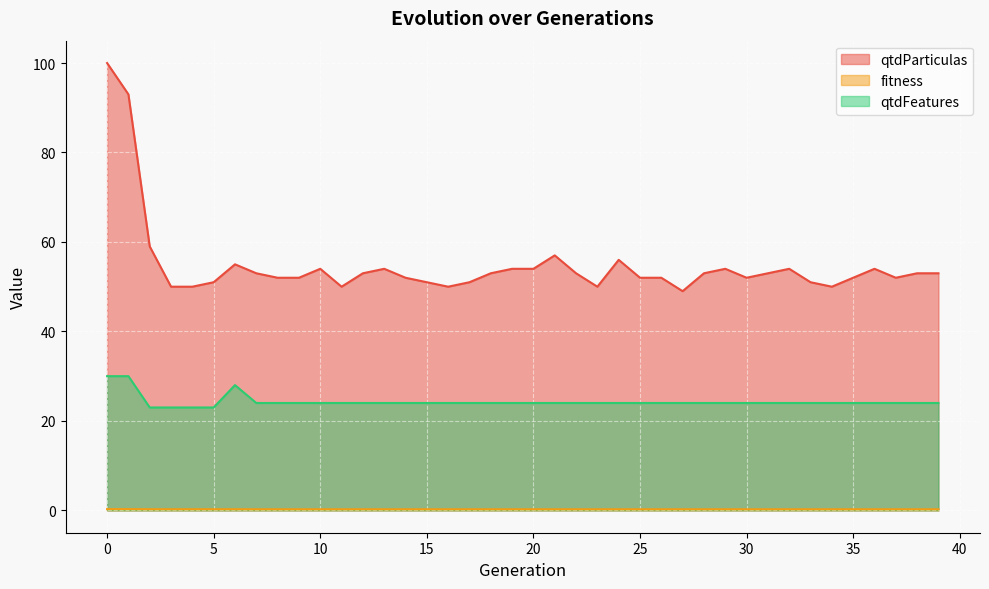

List the series in order of their overall mean, lowest first.

fitness, qtdFeatures, qtdParticulas